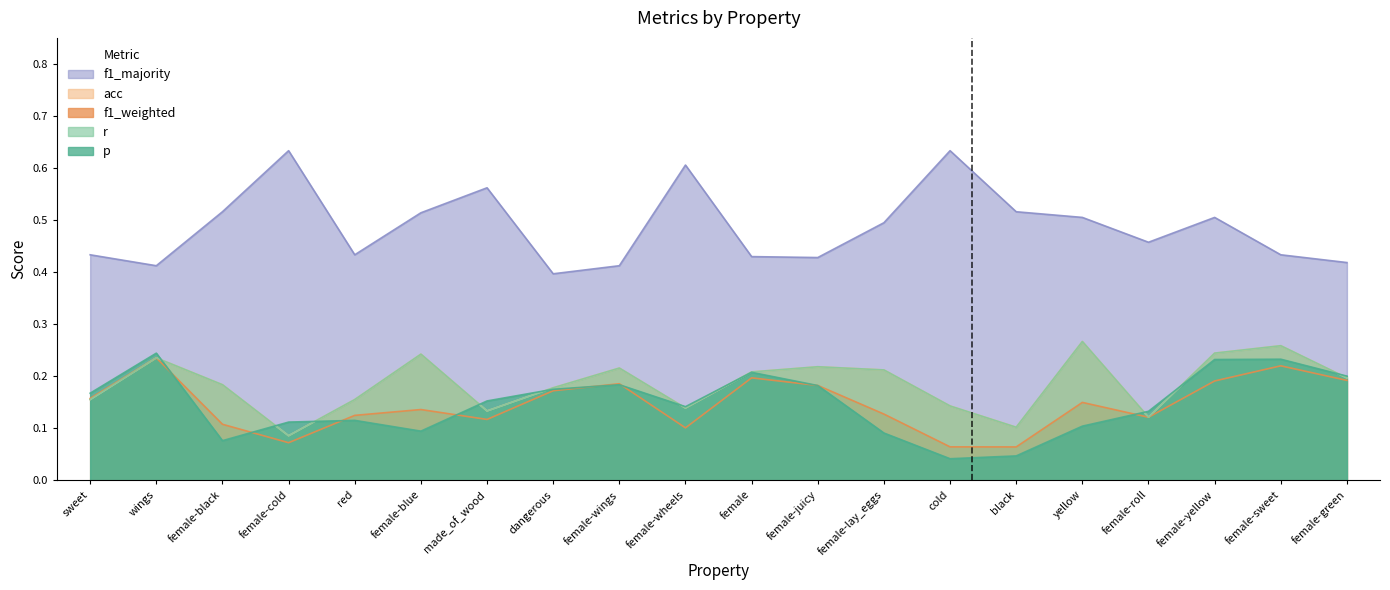

Rank the series by their maximum value, from lowest to highest.

f1_weighted, p, r, acc, f1_majority